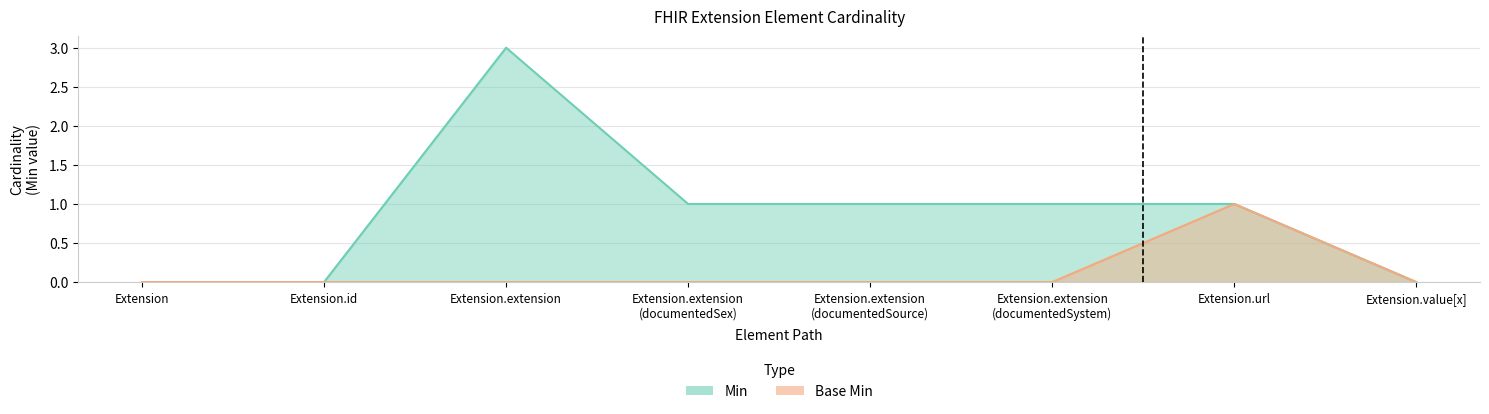

What is the total value across all series at Extension.url?

2